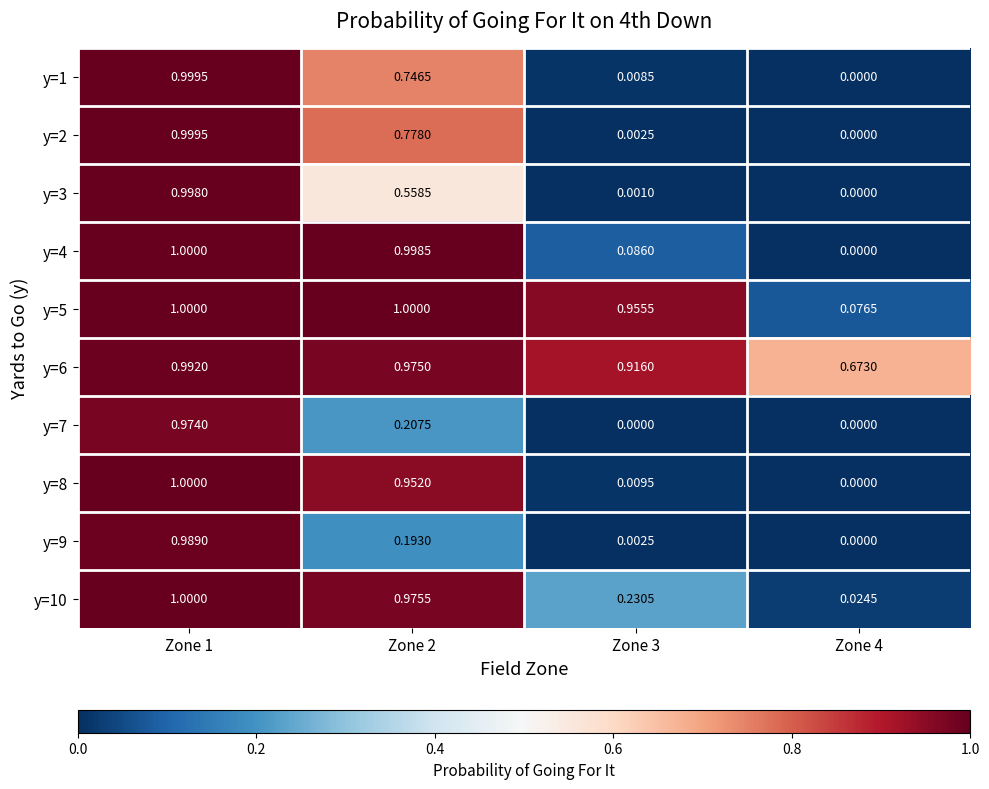

What is the total value across all series at Zone 2?

7.4